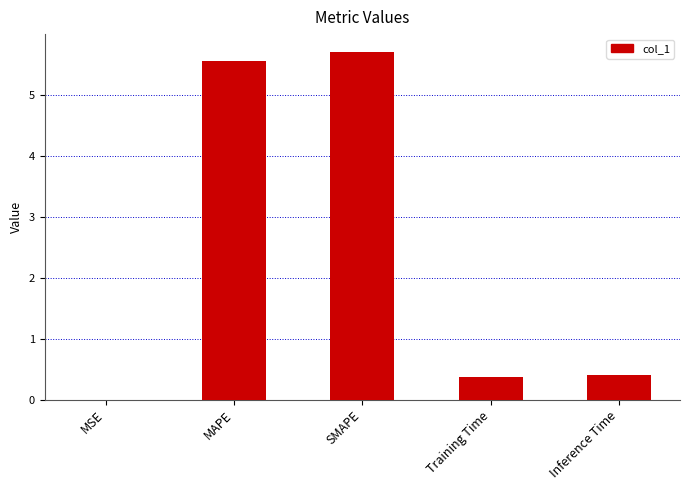

What is the change in value from MAPE to Training Time?

-5.2